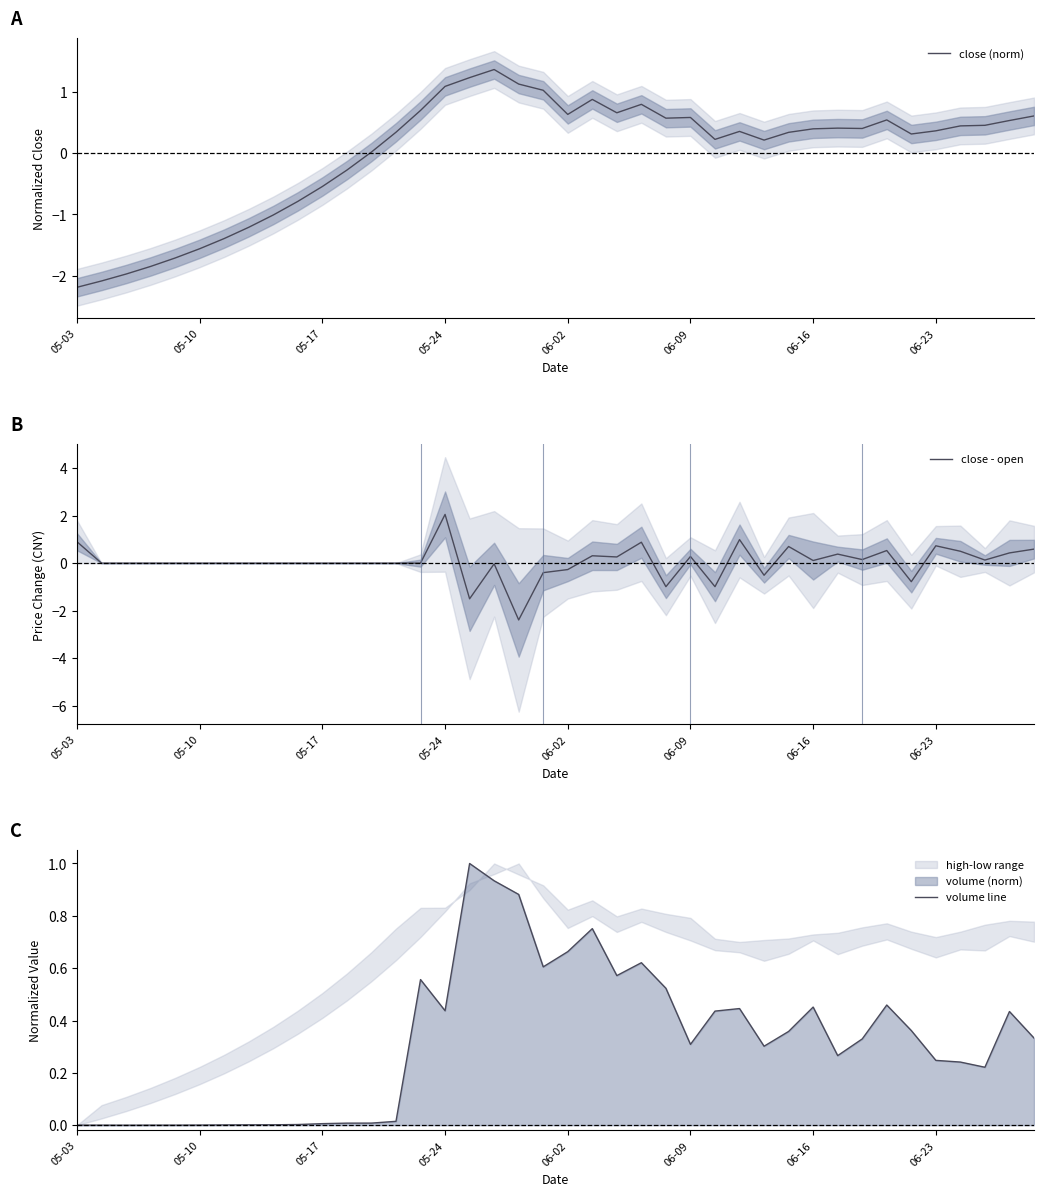

What is the difference between the maximum and minimum values in the close - open series?

4.4